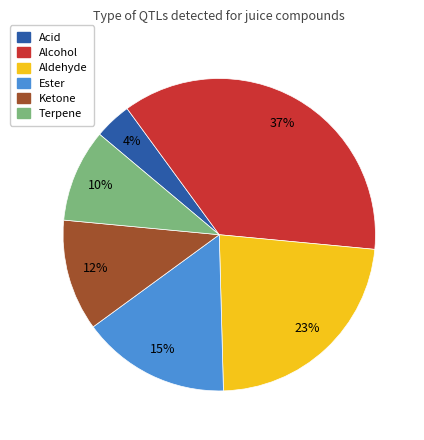

The Ketone slice represents 12% of the pie. True or false?

True